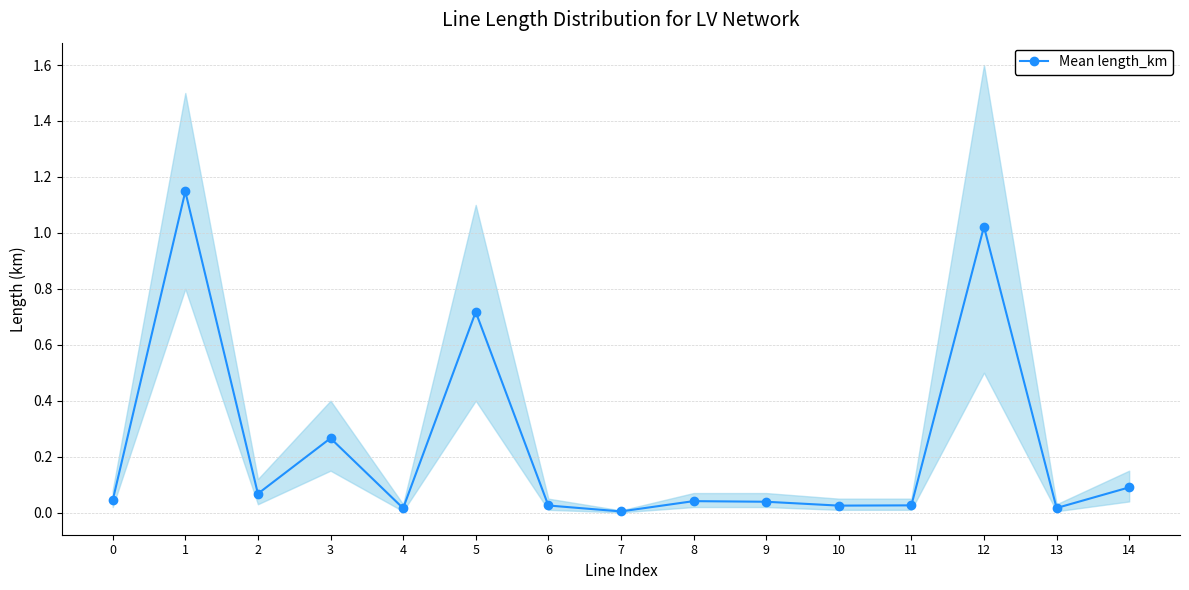

What is the difference between the maximum and minimum values?

1.1